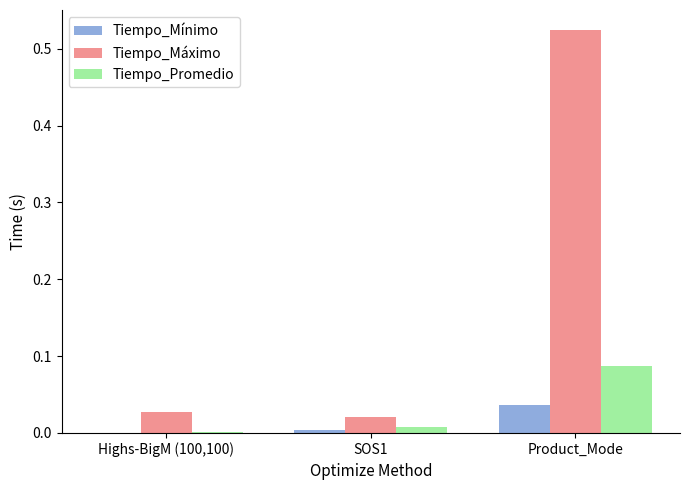

Which category has the highest value across all series?

Product_Mode